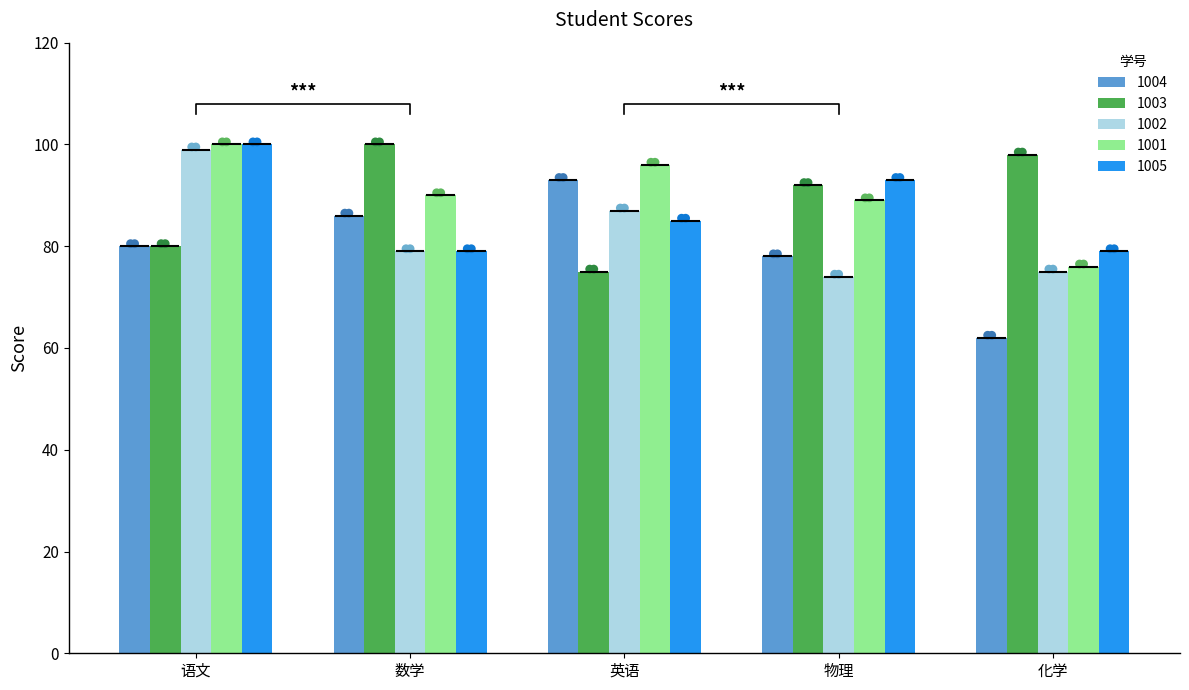

Is the value of 化学 at 1001 greater than the value of 英语 at 1001?

No